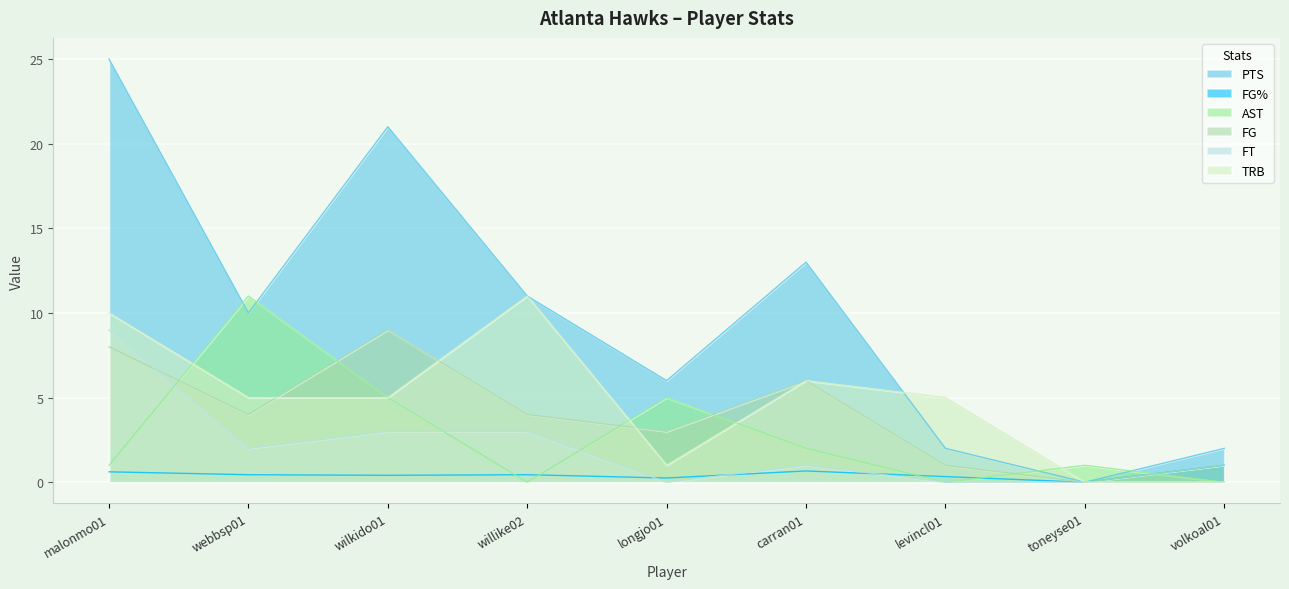

What is the difference between the maximum and minimum values in the FT series?

9.0